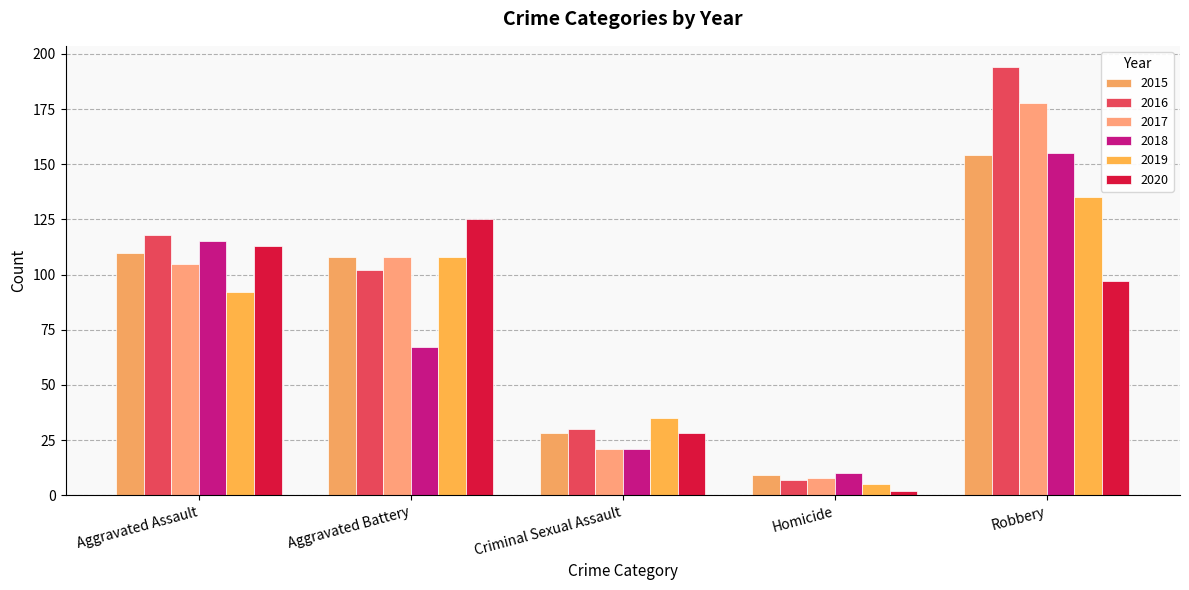

Is the value of 2015 at Homicide greater than the value of 2017 at Homicide?

Yes